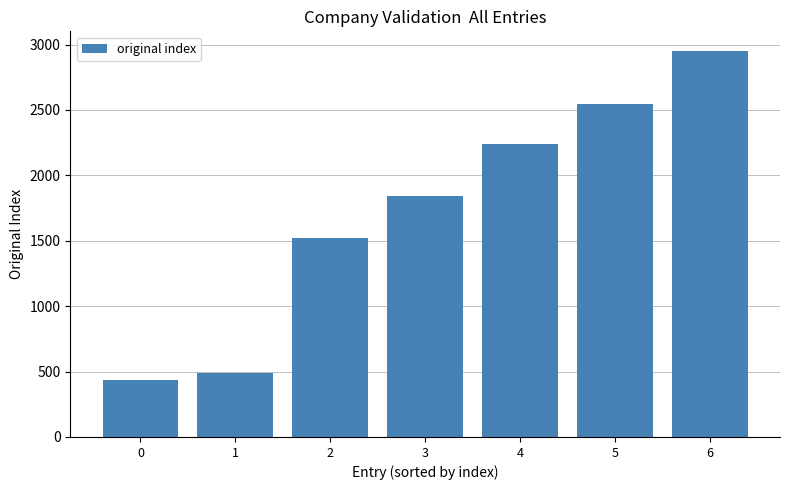

Reading left to right, list all the values displayed in this chart.

0=434	1=489	2=1523	3=1840	4=2239	5=2548	6=2953